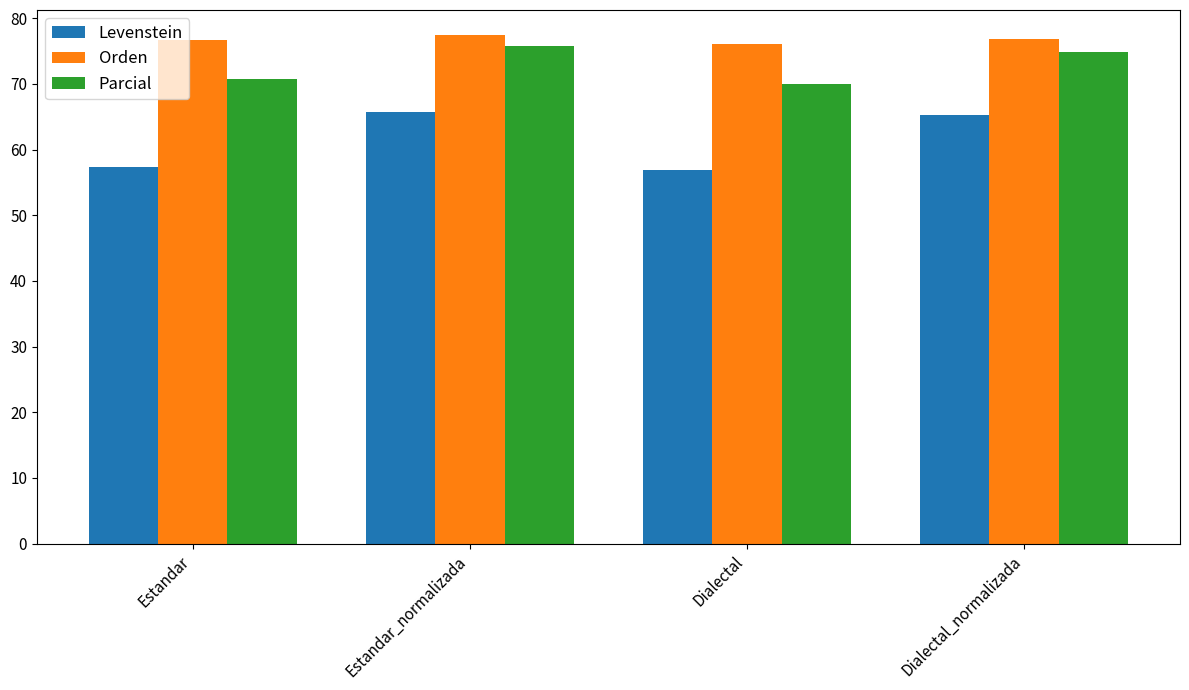

What is the spread (max minus min) of values at Estandar_normalizada?

11.7